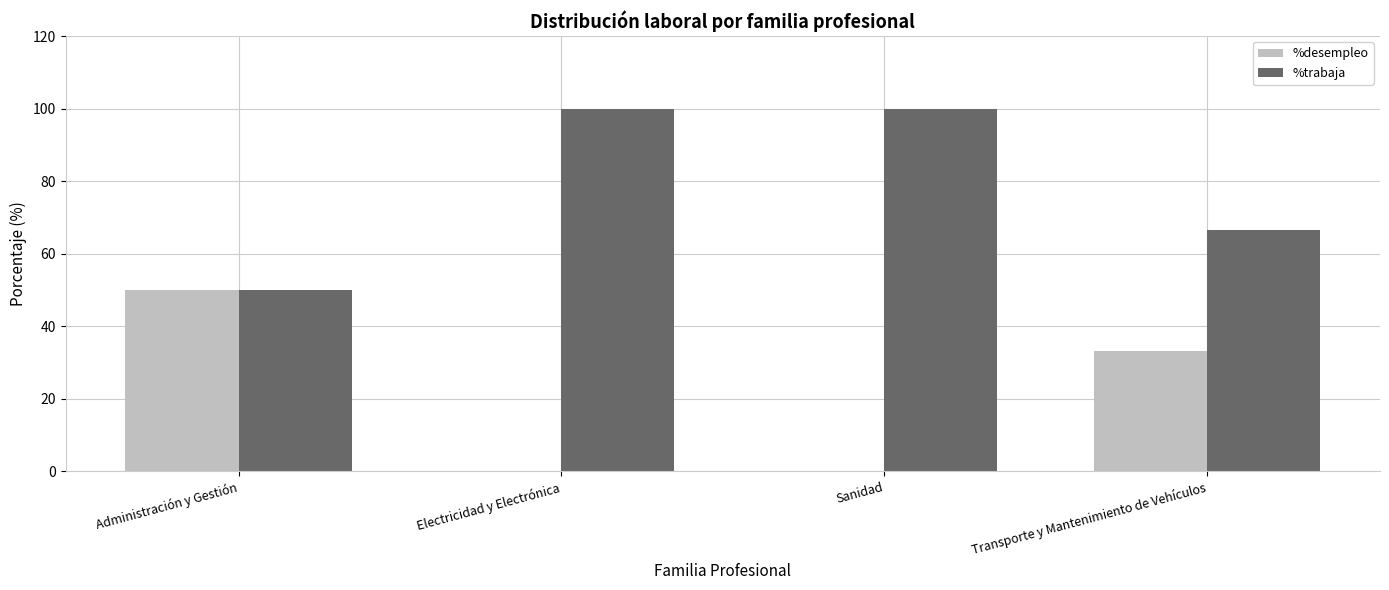

What is the sum of all %desempleo values?

83.3